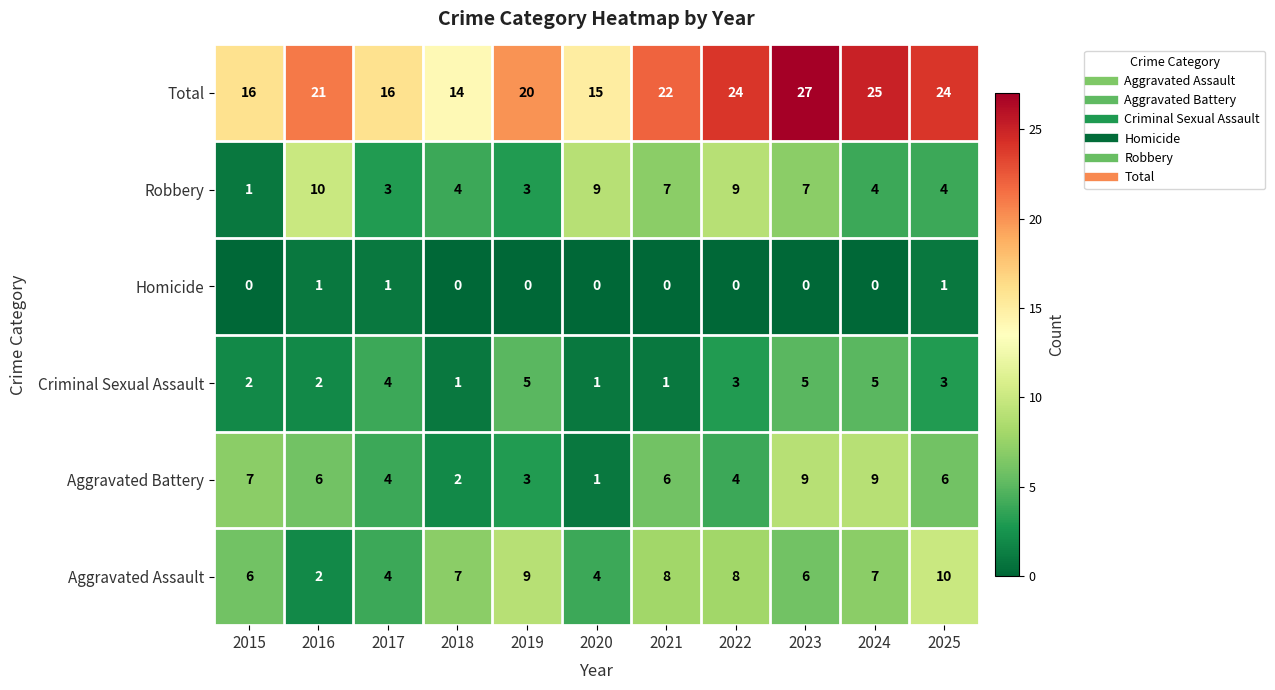

True or false: Criminal Sexual Assault has a value of 2 at 2016.

True